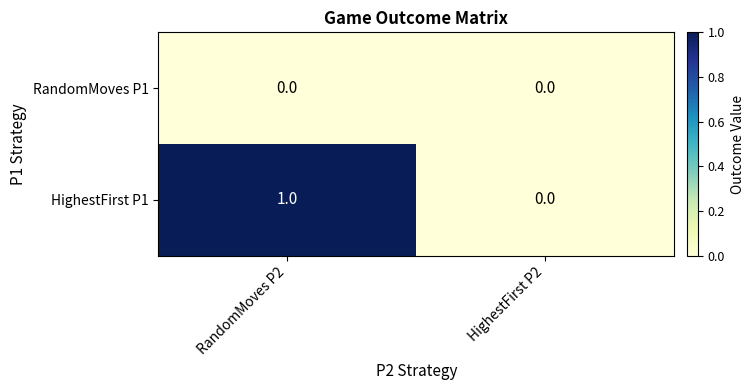

How many series are shown in this chart?

2